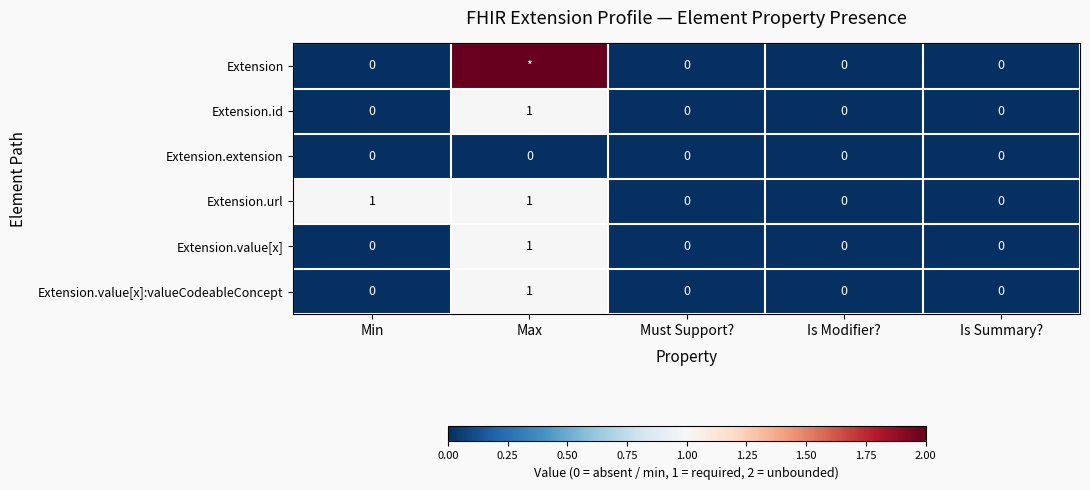

True or false: Extension.value[x] has a value of -1 at Is Modifier?.

False